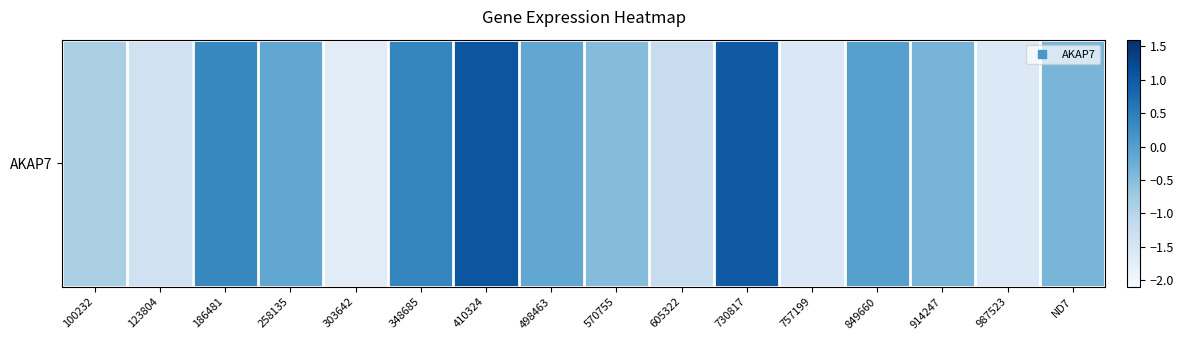

What is the change in value from 498463 to 570755?

-0.4